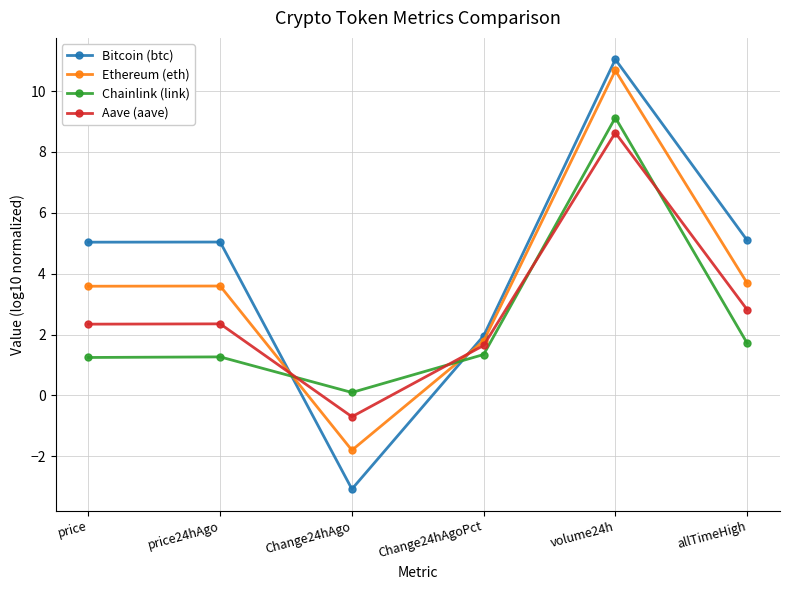

Rank the series at price24hAgo from highest to lowest value.

Bitcoin (btc), Ethereum (eth), Aave (aave), Chainlink (link)